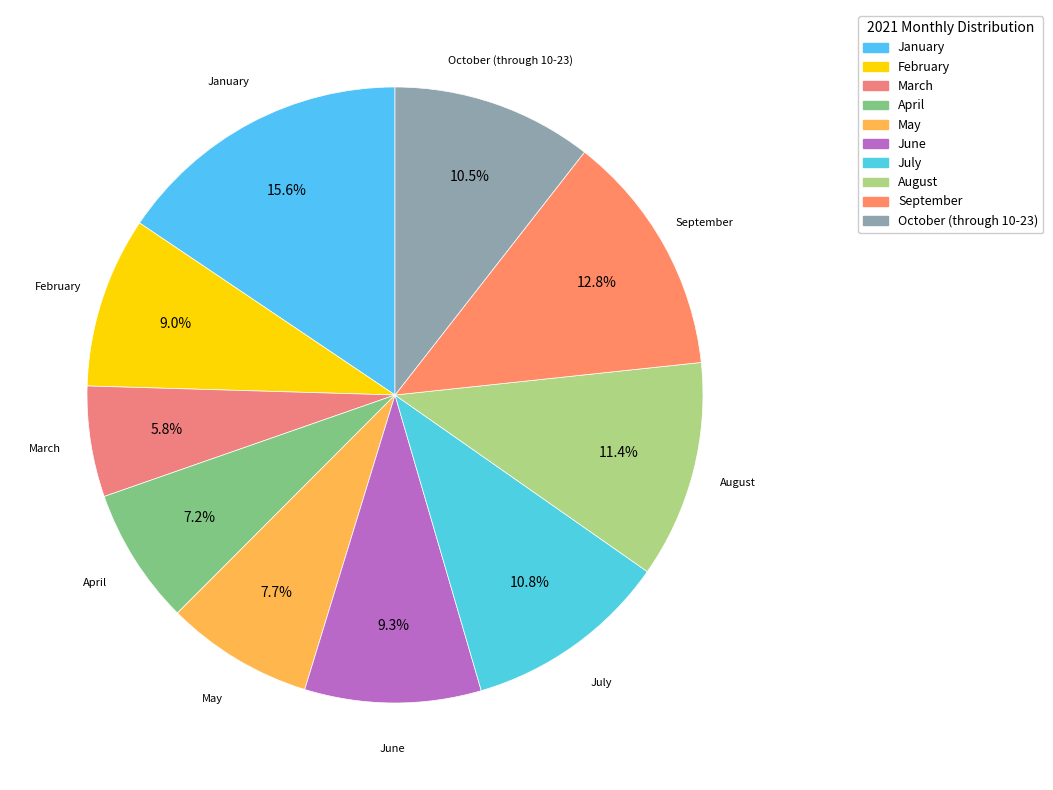

Is it true that January is 23% of the pie?

False